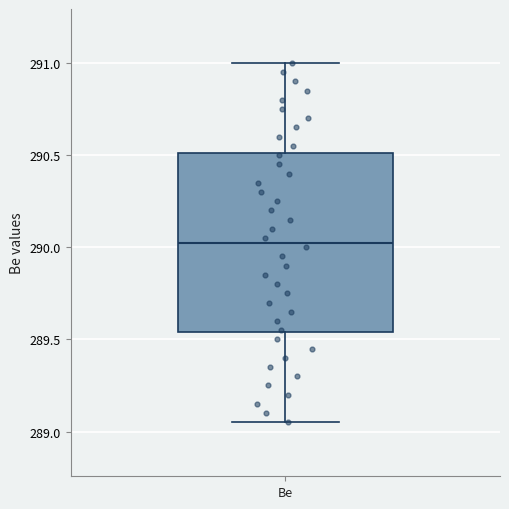

Read this box plot against the y-axis: the position of the median line, the range covered by the box, and the ends of both whiskers. The values are not printed on the chart, so give them approximately, as read against the axis.

median 290.05, box 289.55 to 290.50, whiskers 289.05 to 291.00